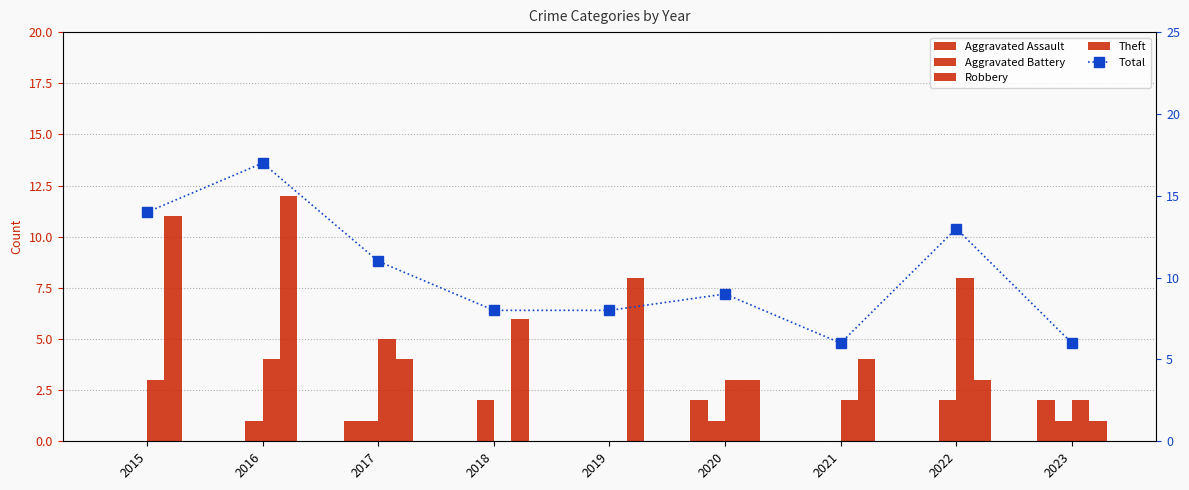

What is the highest value of the Aggravated Assault series?

2